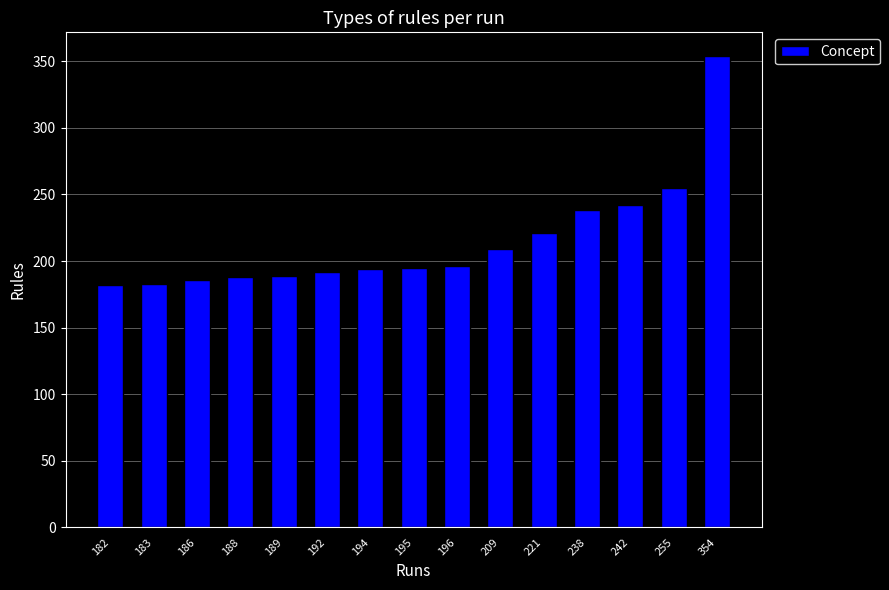

Which category has the highest value across all series?

354